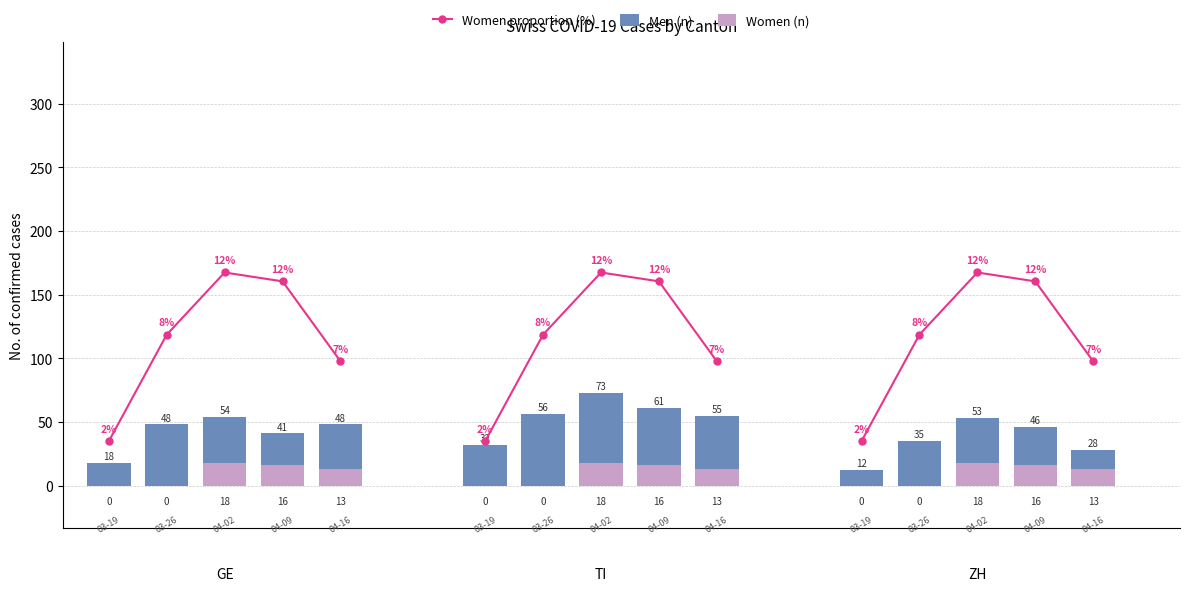

True or false: Women (n) has a value of 13.0 at 4.

True